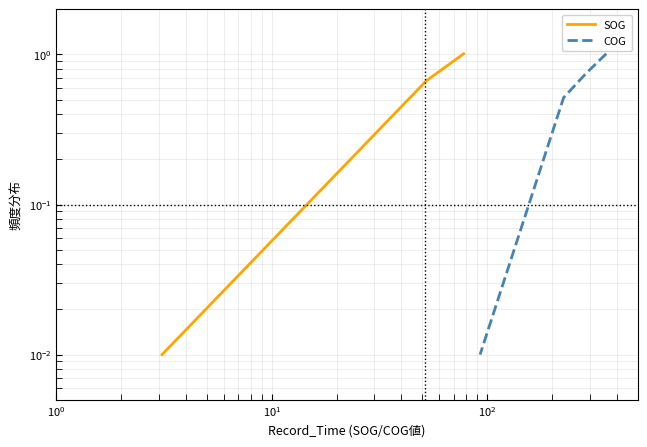

How many distinct data groups are displayed?

2